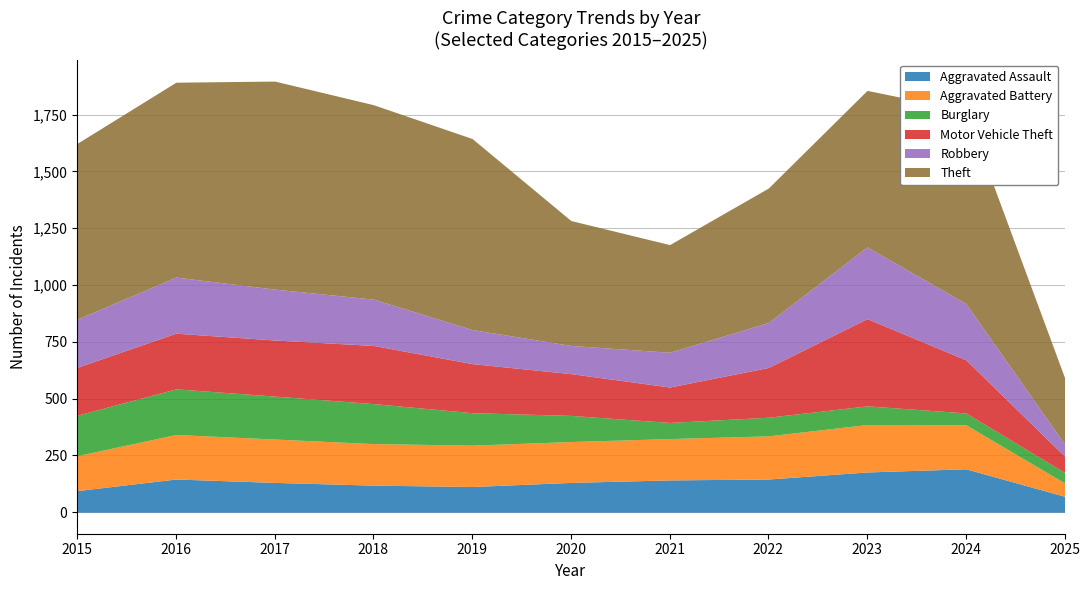

What are all the series names shown in the legend?

Aggravated Assault, Aggravated Battery, Burglary, Motor Vehicle Theft, Robbery, Theft